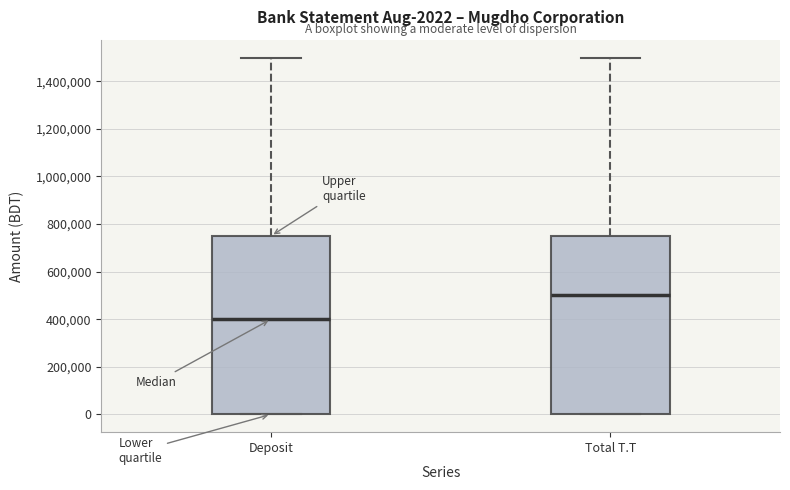

Which box has the highest median line?

Total T.T